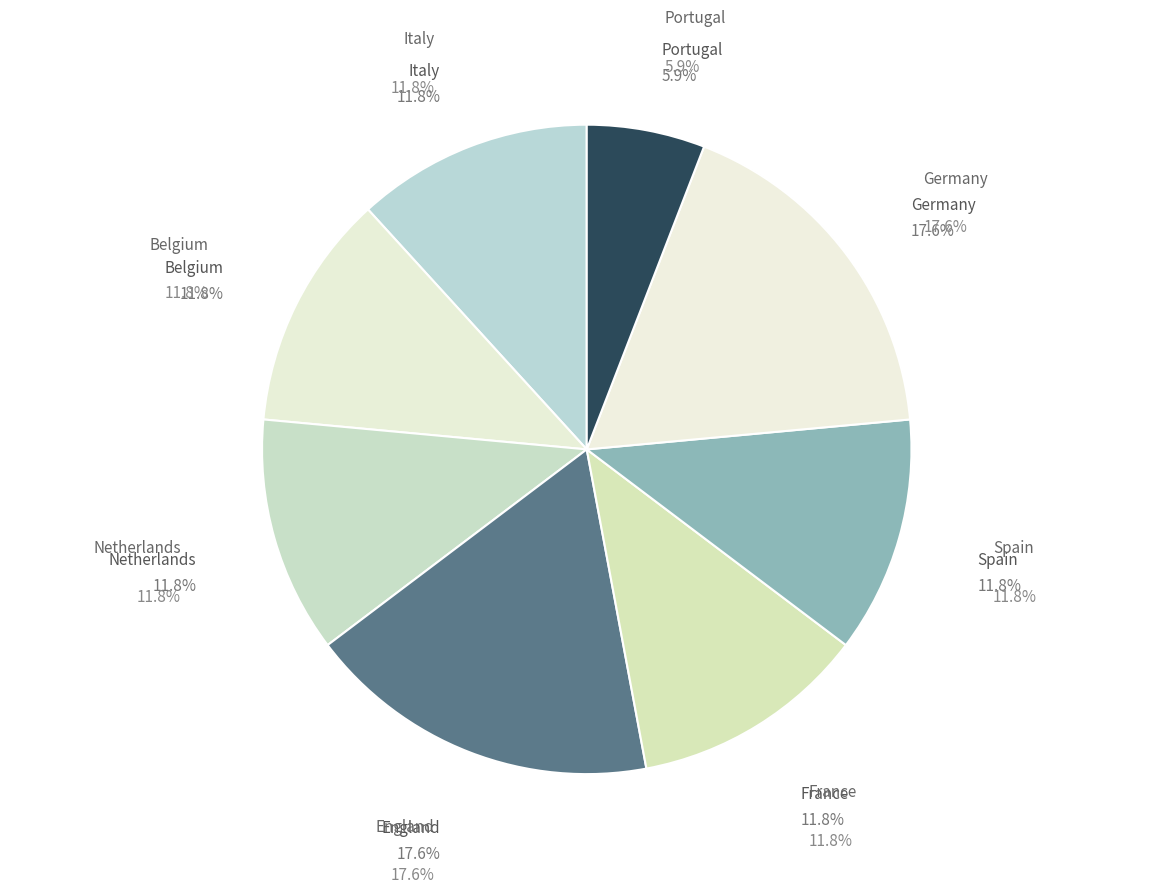

What percentage do France and Spain together represent?

23.5%